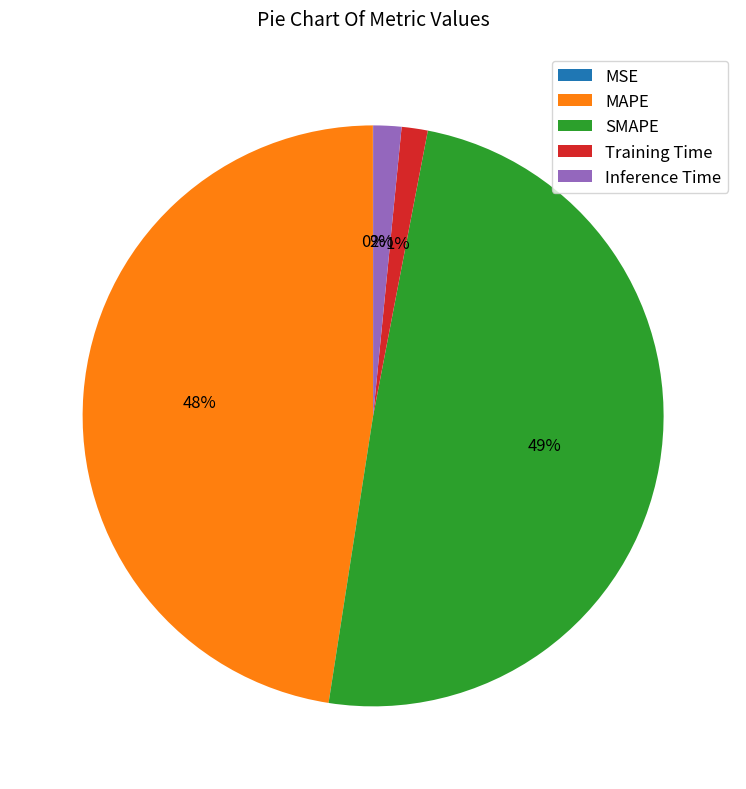

Which has a higher value, Inference Time or SMAPE?

SMAPE